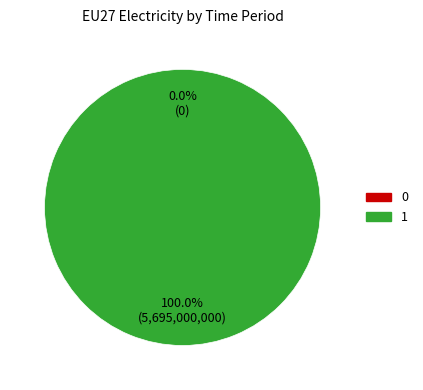

The 0 slice represents 1% of the pie. True or false?

False